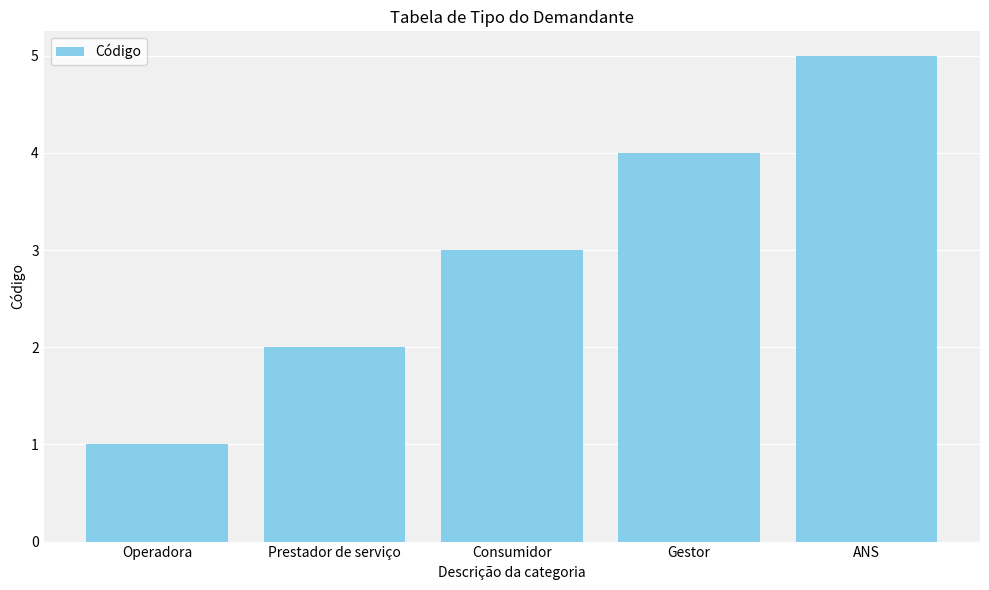

The chart shows a value of 5 at ANS. True or false?

True